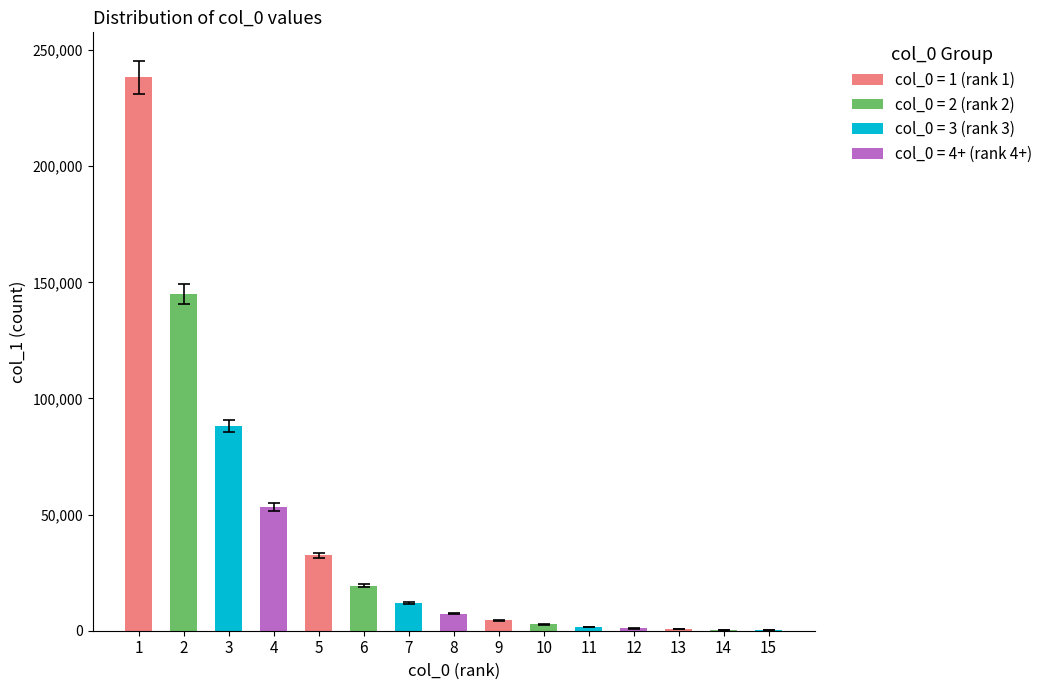

What is the maximum value shown in the chart?

238219